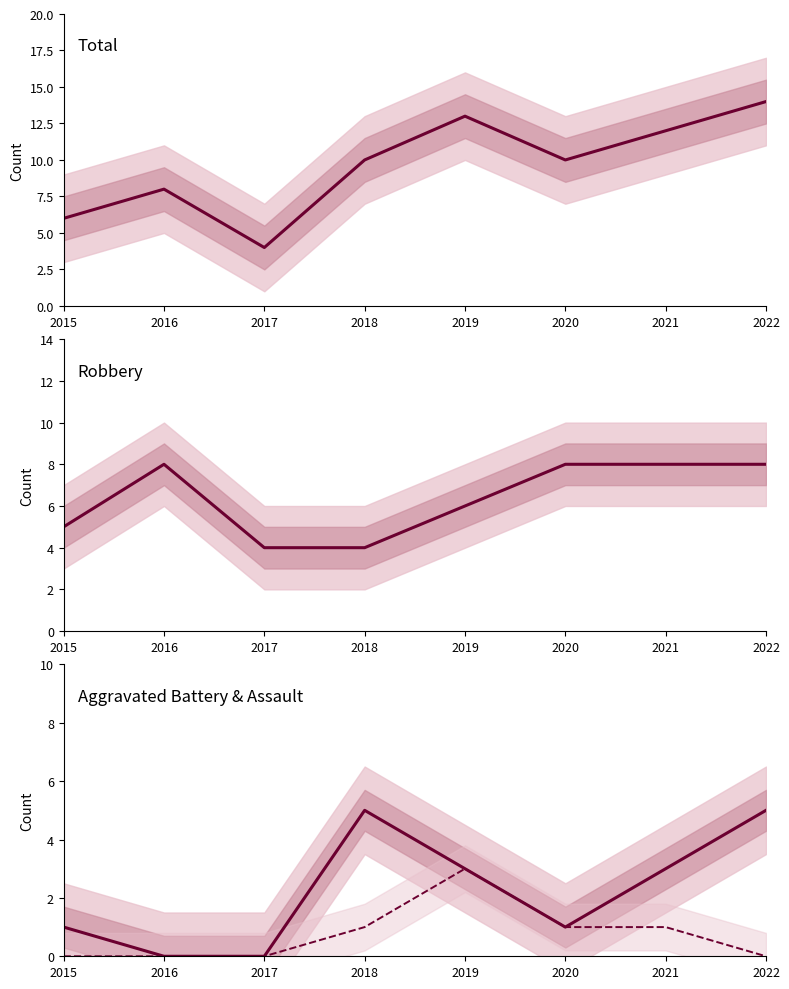

Which category has the highest value across all series?

2022